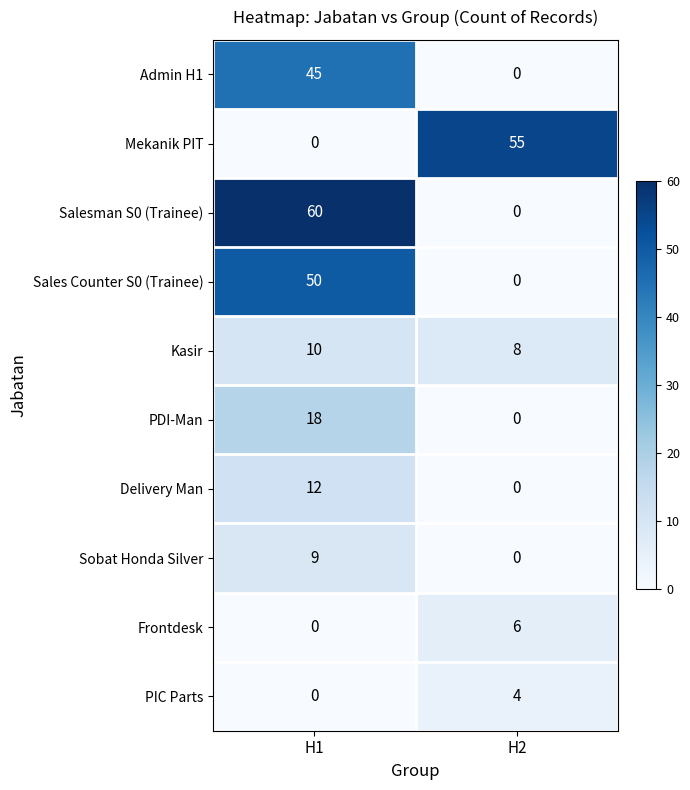

List the series in order of their peak value, highest first.

Salesman S0 (Trainee), Mekanik PIT, Sales Counter S0 (Trainee), Admin H1, PDI-Man, Delivery Man, Kasir, Sobat Honda Silver, Frontdesk, PIC Parts